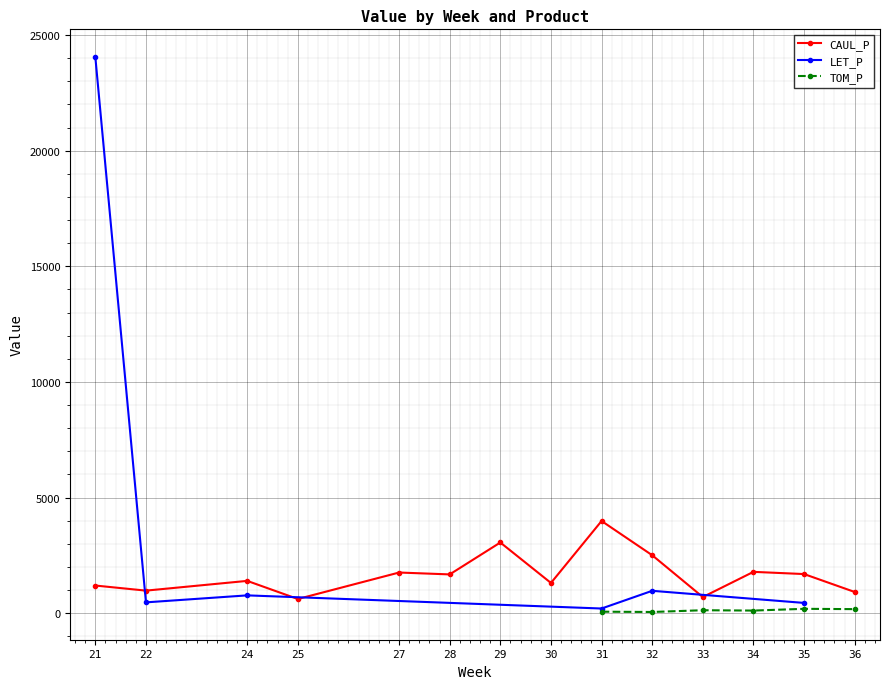

What is the value of the CAUL_P point at the 5th from the left?

1761.0